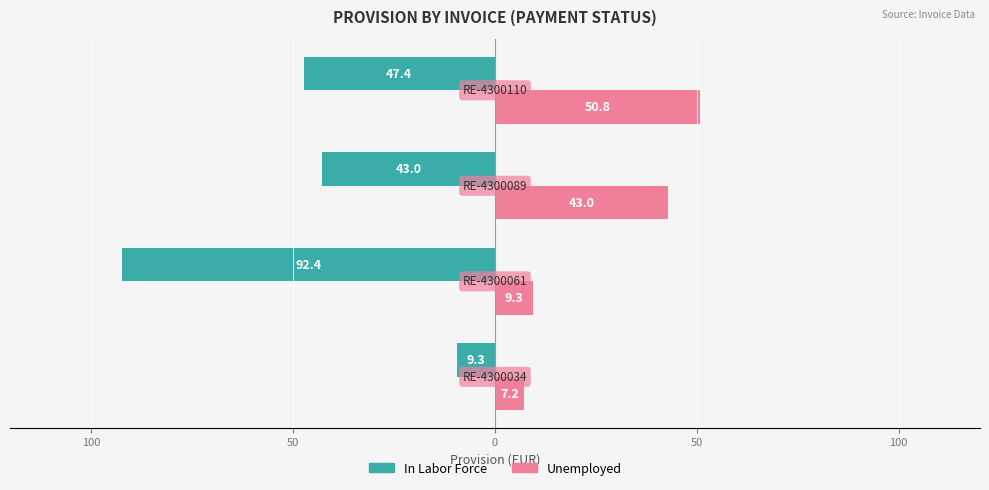

What is the sum of all In Labor Force values?

-192.1